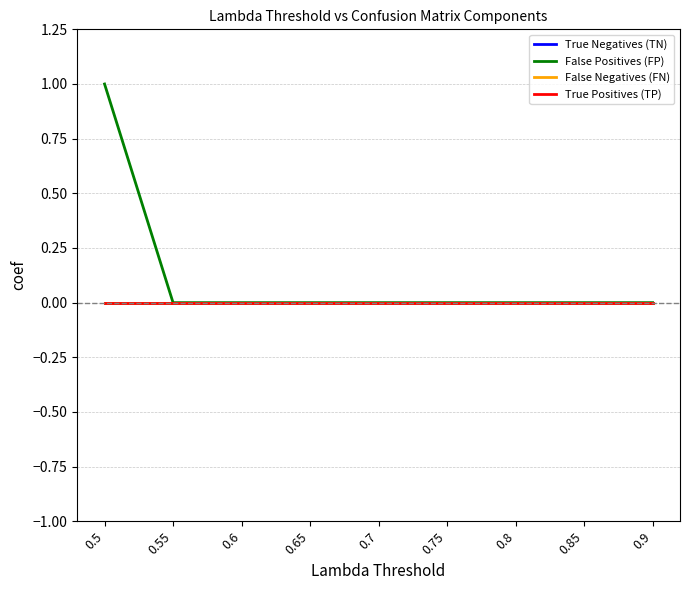

Is the value of True Positives (TP) at 0.9 greater than the value of True Negatives (TN) at 0.85?

No